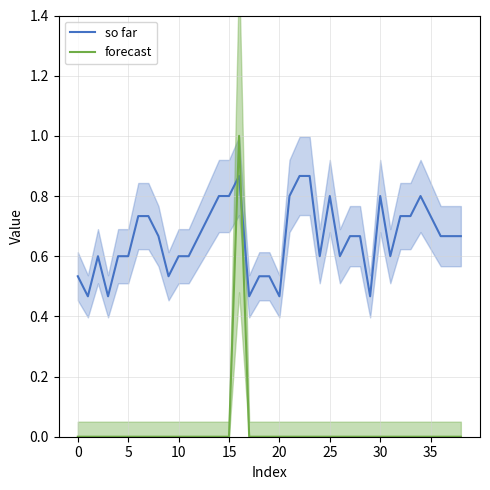

Rank the series by their average value, from highest to lowest.

so far, forecast